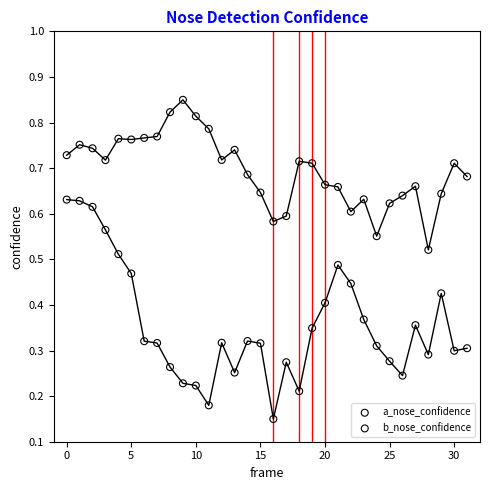

What are all the series names shown in the legend?

a_nose_confidence, b_nose_confidence